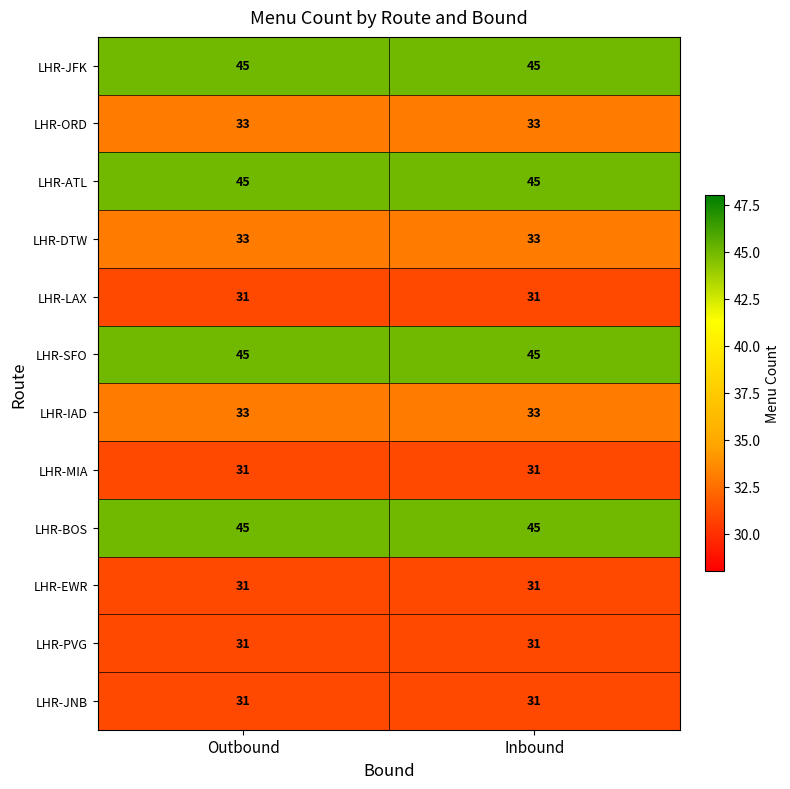

Read the LHR-PVG value at Outbound.

31